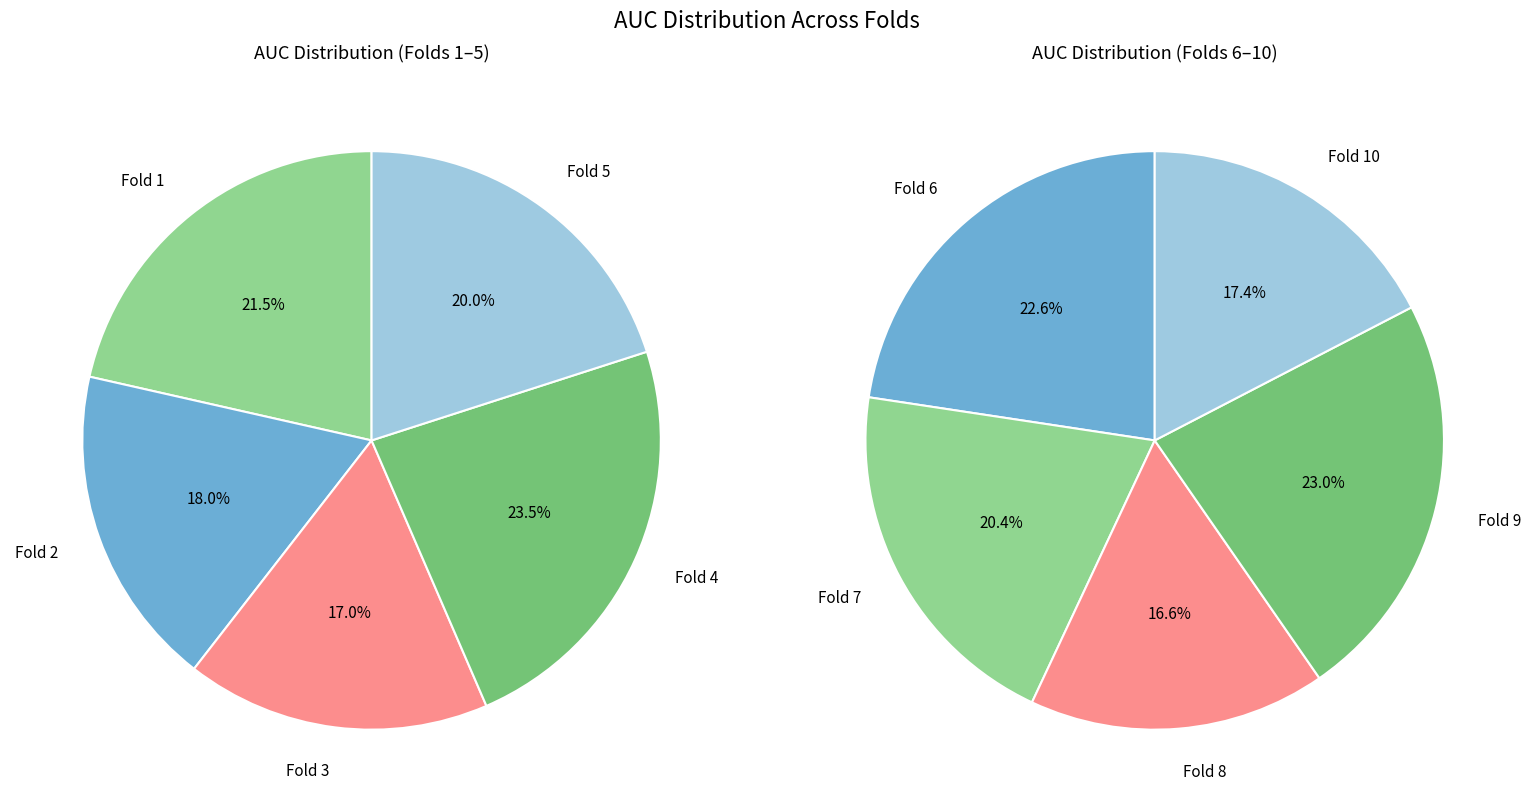

What is the smallest slice in the pie chart?

Fold 8